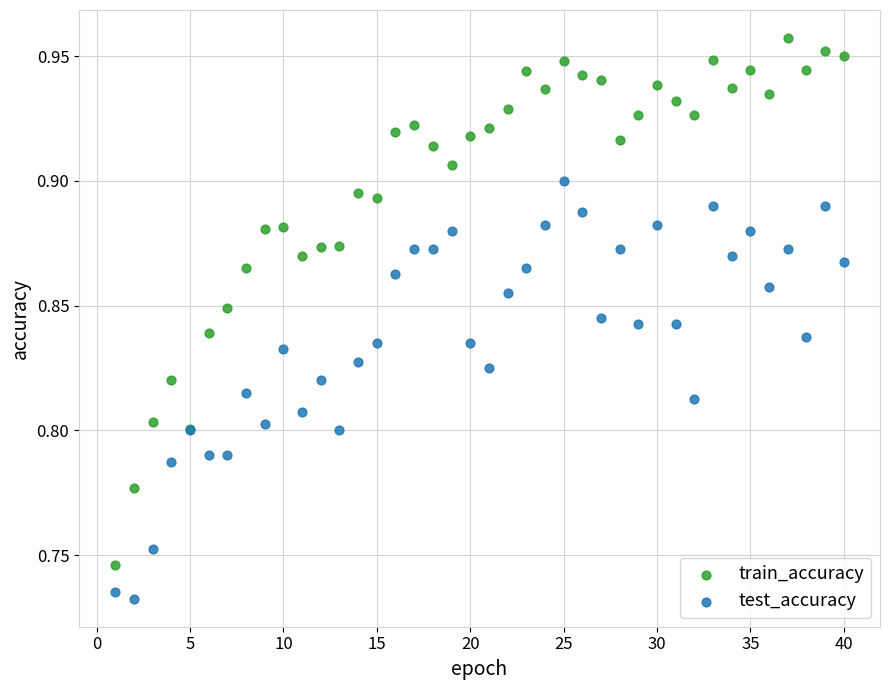

Which series has the largest Y range (max minus min)?

train_accuracy